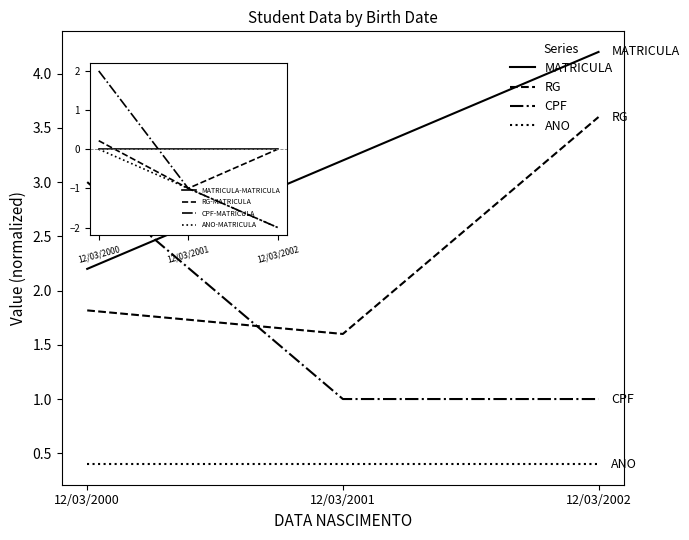

What is the minimum value shown in the chart?

0.4